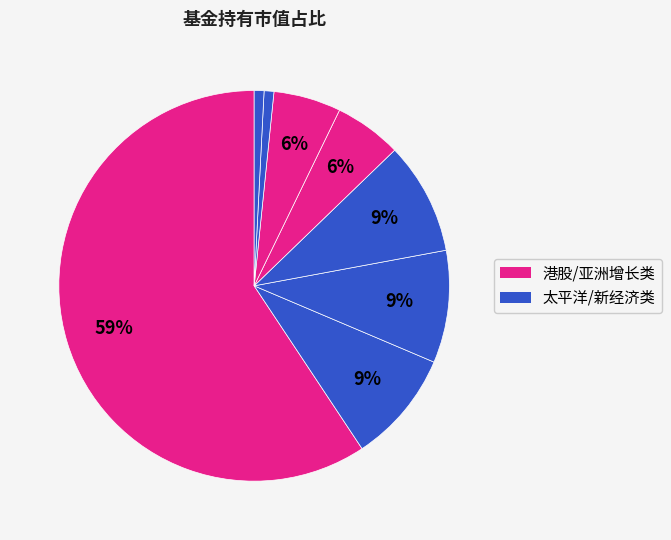

How many segments does this pie chart have?

8